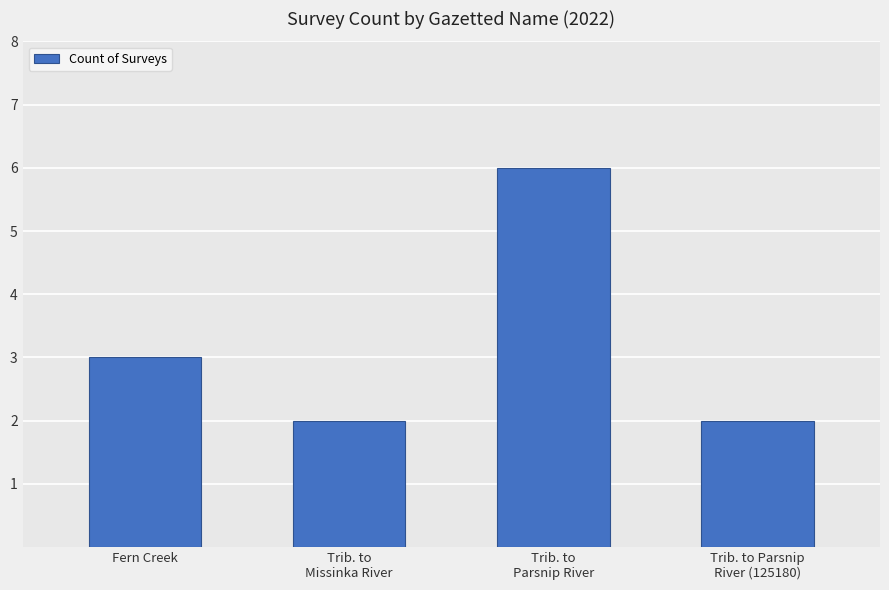

Reading left to right, transcribe all the data shown in this chart.

3	2	6	2